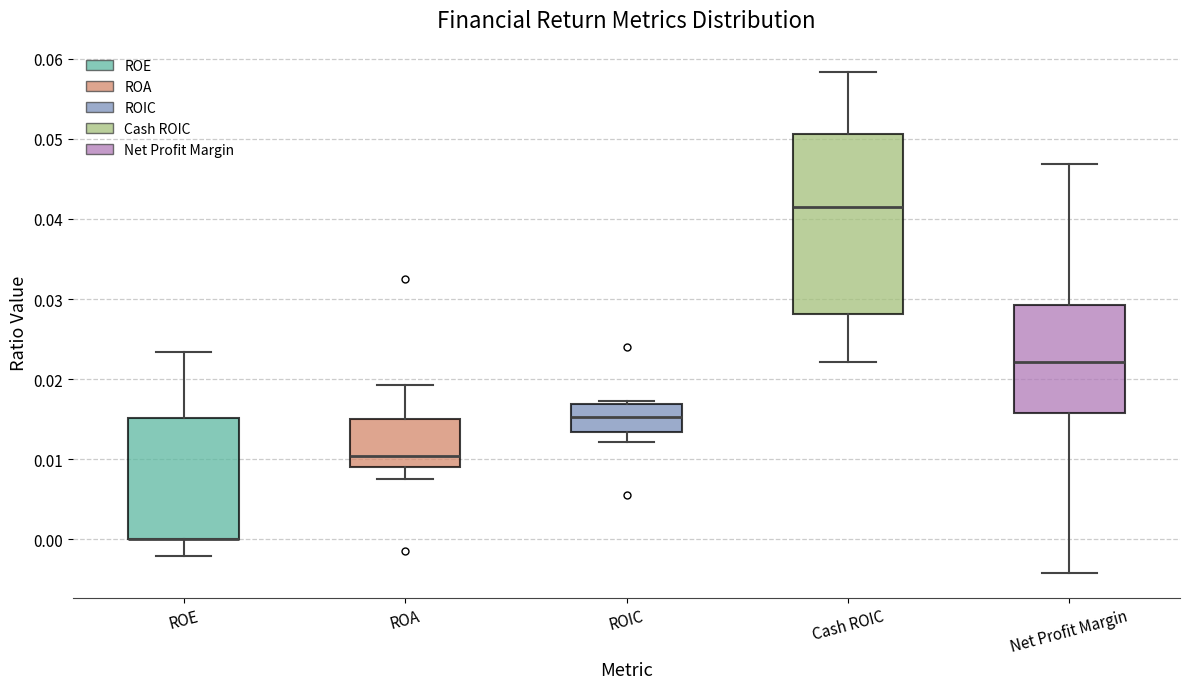

Reading left to right, transcribe this box plot: for each box, give where its median line is, the range the box spans, and where its two whiskers end, as read against the y-axis. The values are not printed on the chart, so give them approximately, as read against the axis.

ROE: median 0.000 (drawn on the box's lower edge), box 0.000 to 0.015, whiskers -0.002 to 0.023
ROA: median 0.010, box 0.009 to 0.015, whiskers 0.008 to 0.019
ROIC: median 0.015, box 0.013 to 0.017, whiskers 0.012 to 0.017 (just above the box's upper edge)
Cash ROIC: median 0.042, box 0.028 to 0.051, whiskers 0.022 to 0.058
Net Profit Margin: median 0.022, box 0.016 to 0.029, whiskers -0.004 to 0.047